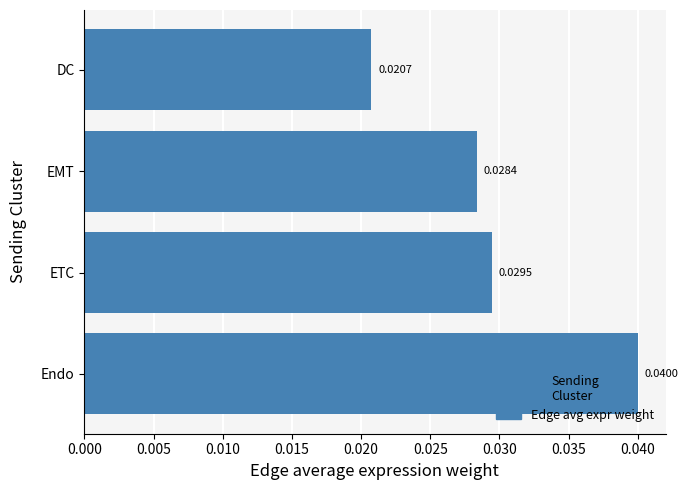

What is the label of the 3rd bar from the top?

ETC